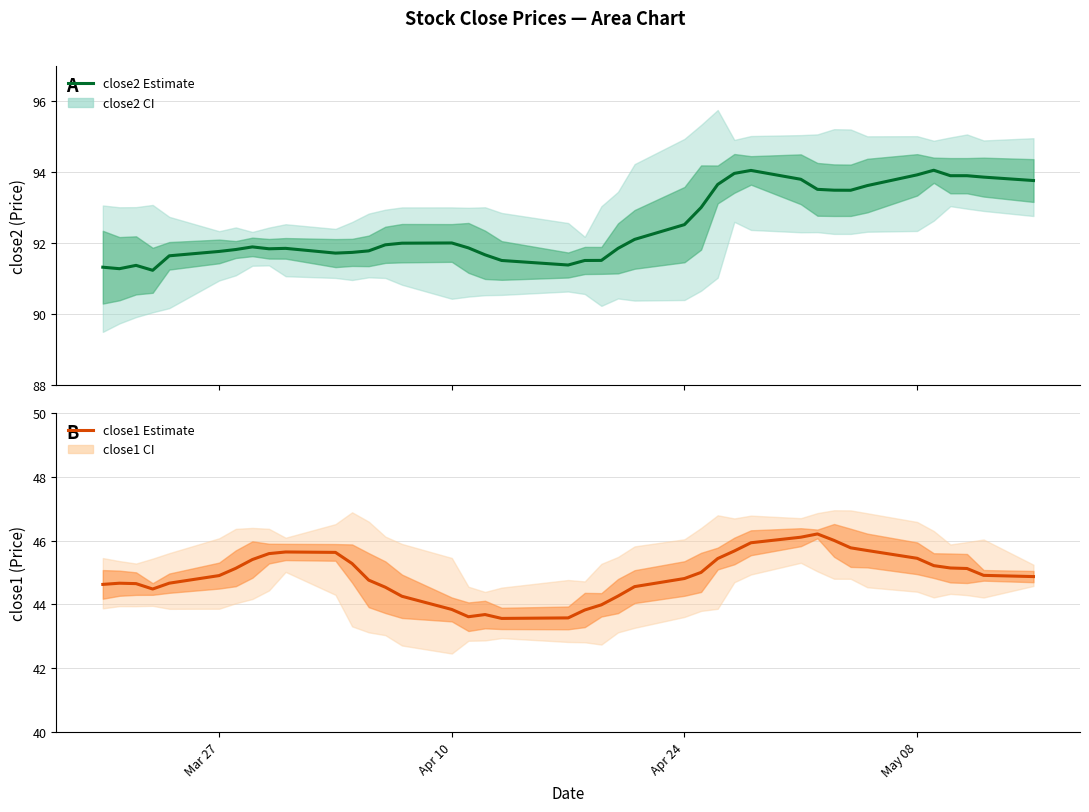

True or false: close2 Estimate and close1 Estimate intersect in this chart.

False